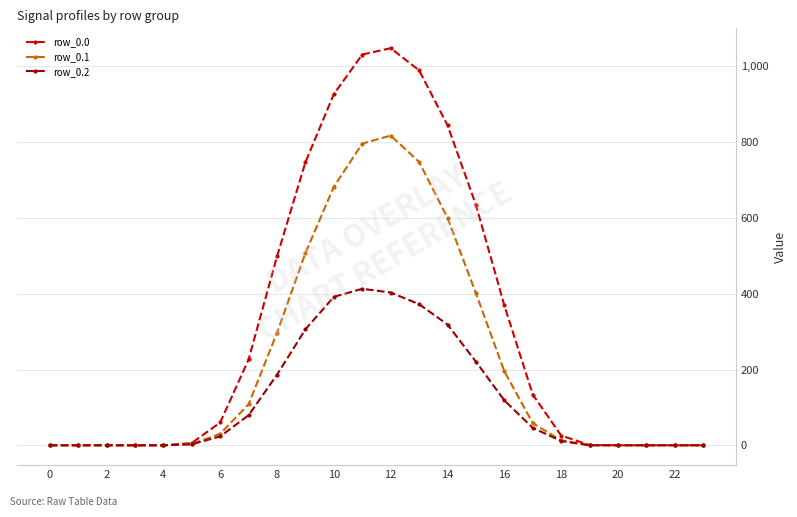

How many lines are shown in the chart?

3